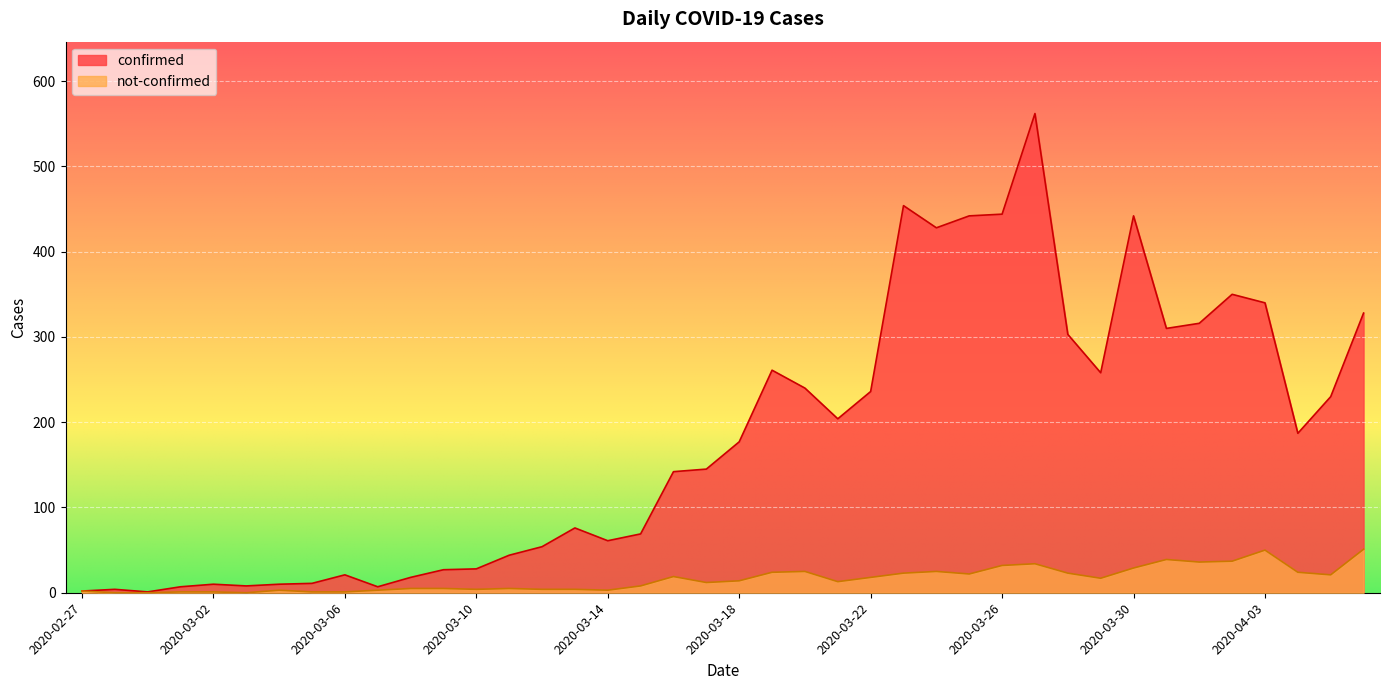

The value of not-confirmed at 2020-03-31 is 39. True or false?

True